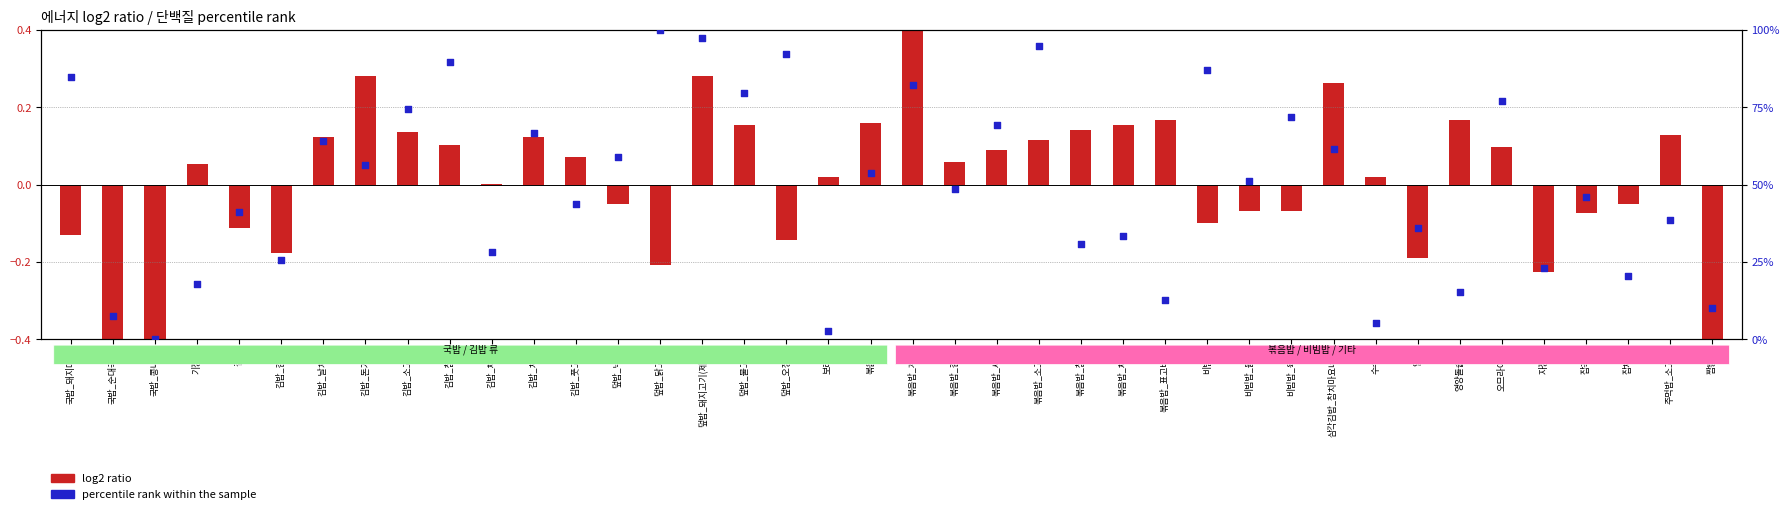

Is the value of percentile rank within the sample at 볶음밥 greater than the value of log2 ratio at 덮밥_닭고기?

Yes